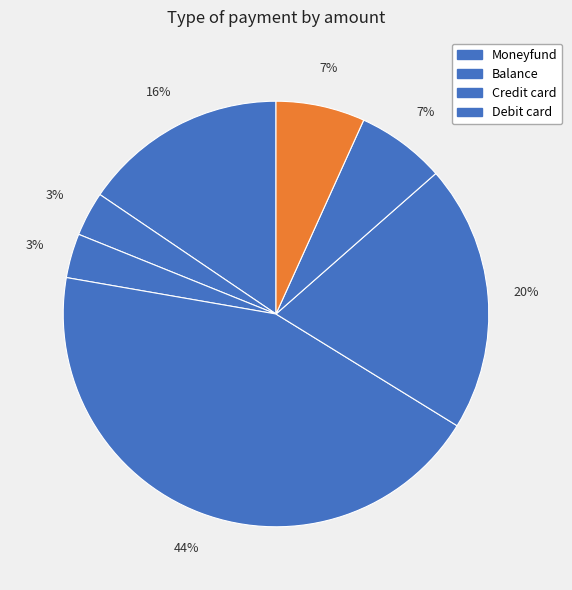

Count the number of slices in the pie.

7